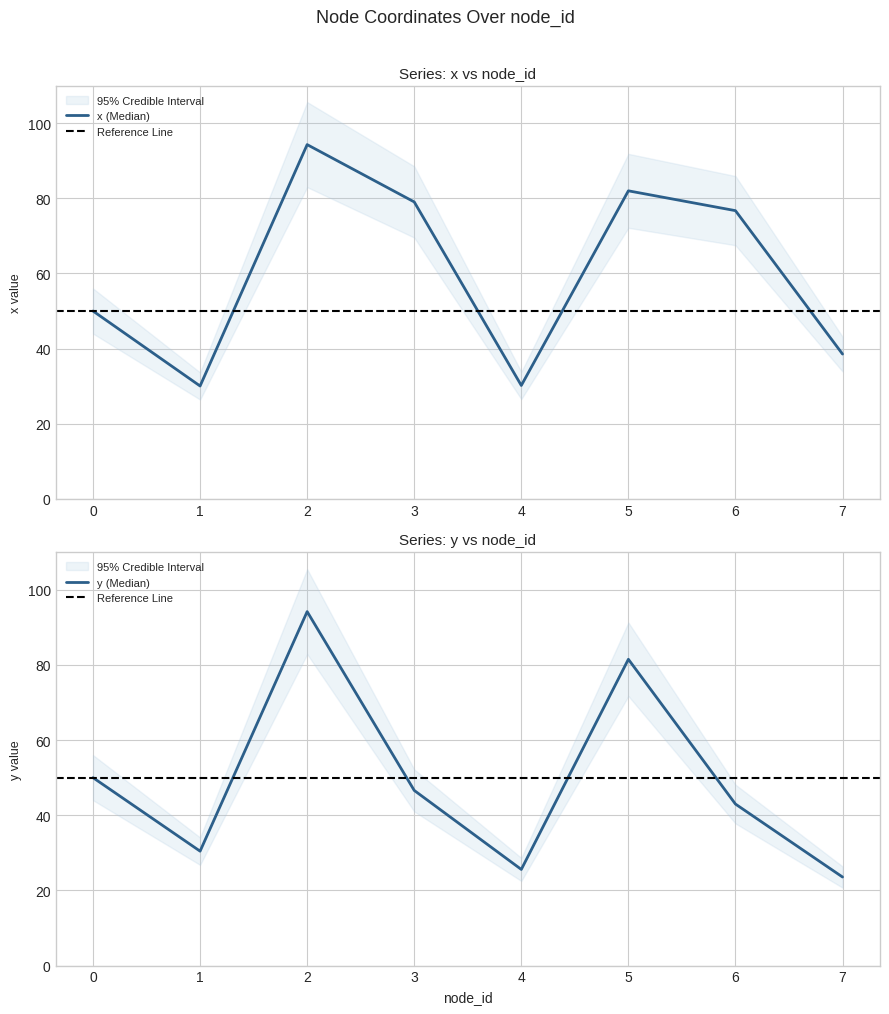

What is the value of the y point at the 5th from the left?

25.6